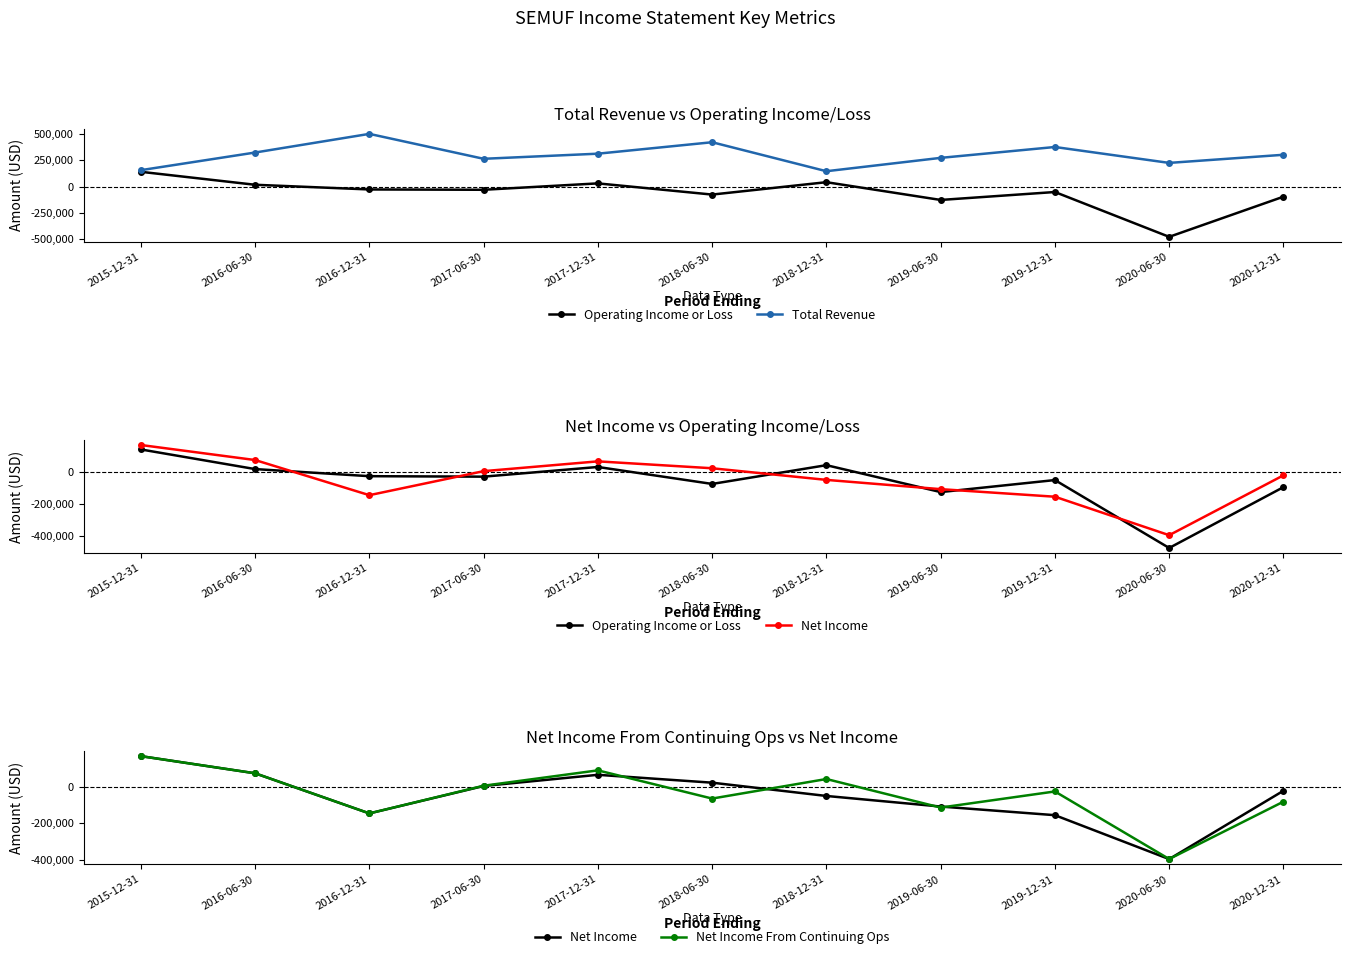

Which series changed the most between 2016-06-30 and 2018-06-30?

Net Income From Continuing Ops